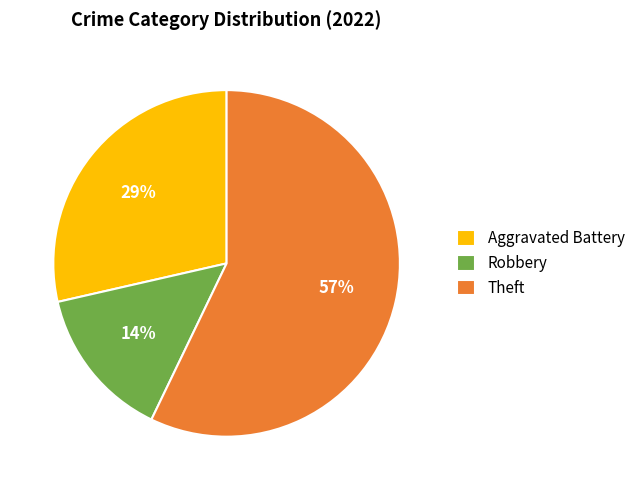

What is the smallest slice in the pie chart?

Robbery